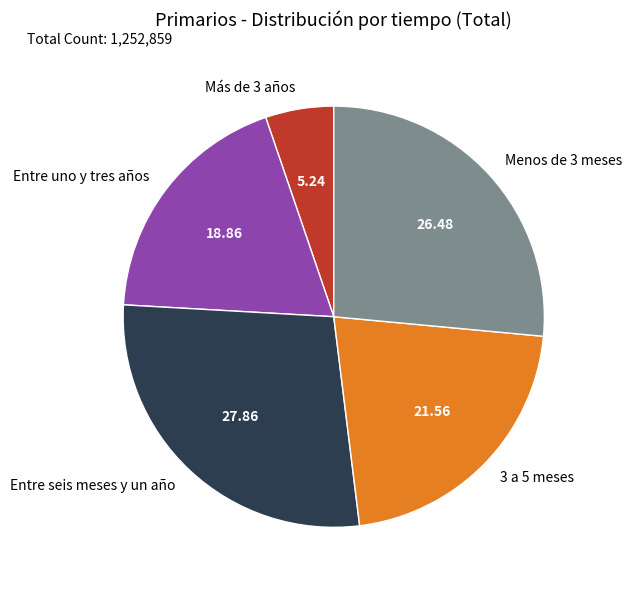

Is there any slice that represents more than half of the pie?

No